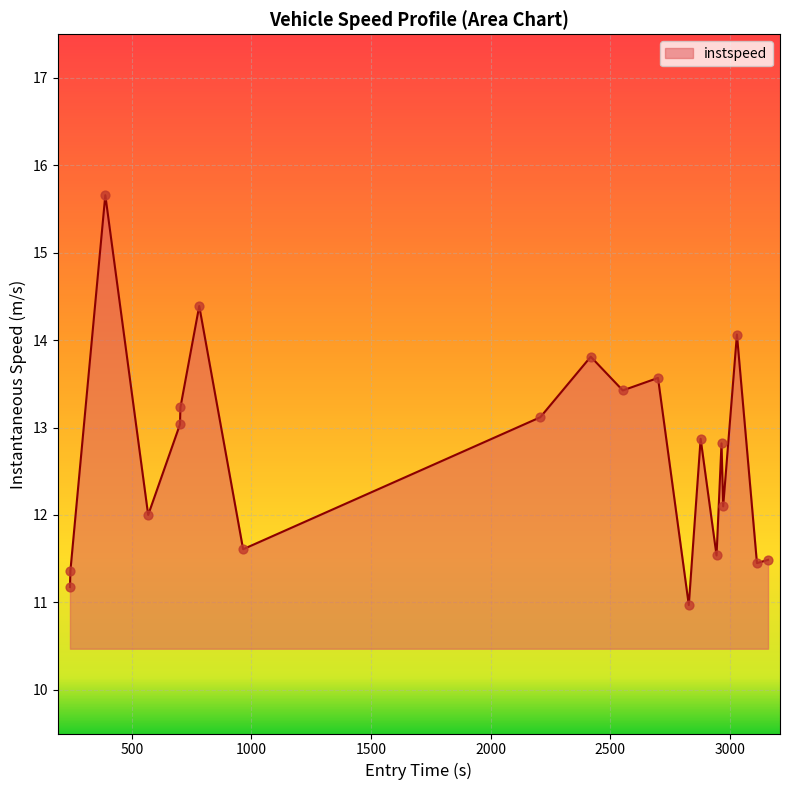

What is the maximum value shown in the chart?

15.7